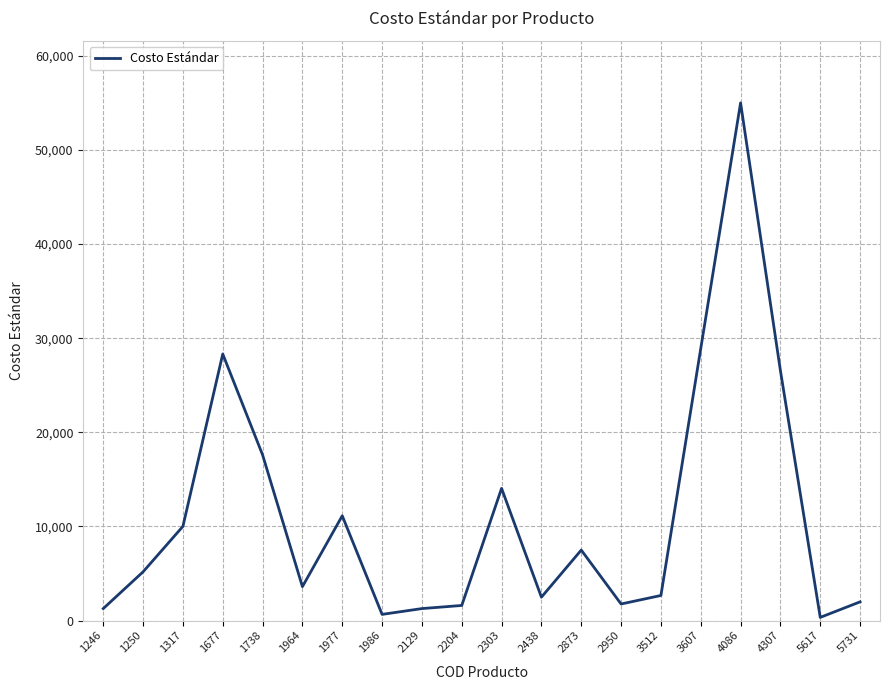

Which category has the highest value across all series?

4086